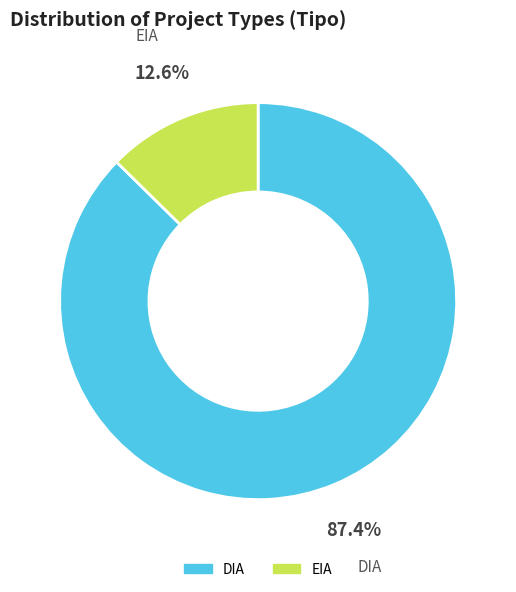

How many segments does this pie chart have?

2